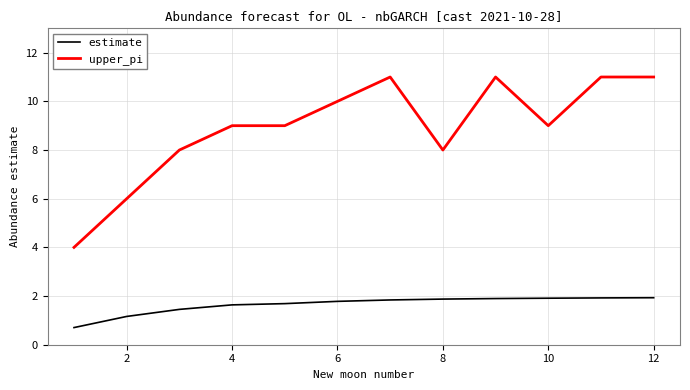

List the series in order of their peak value, lowest first.

estimate, upper_pi